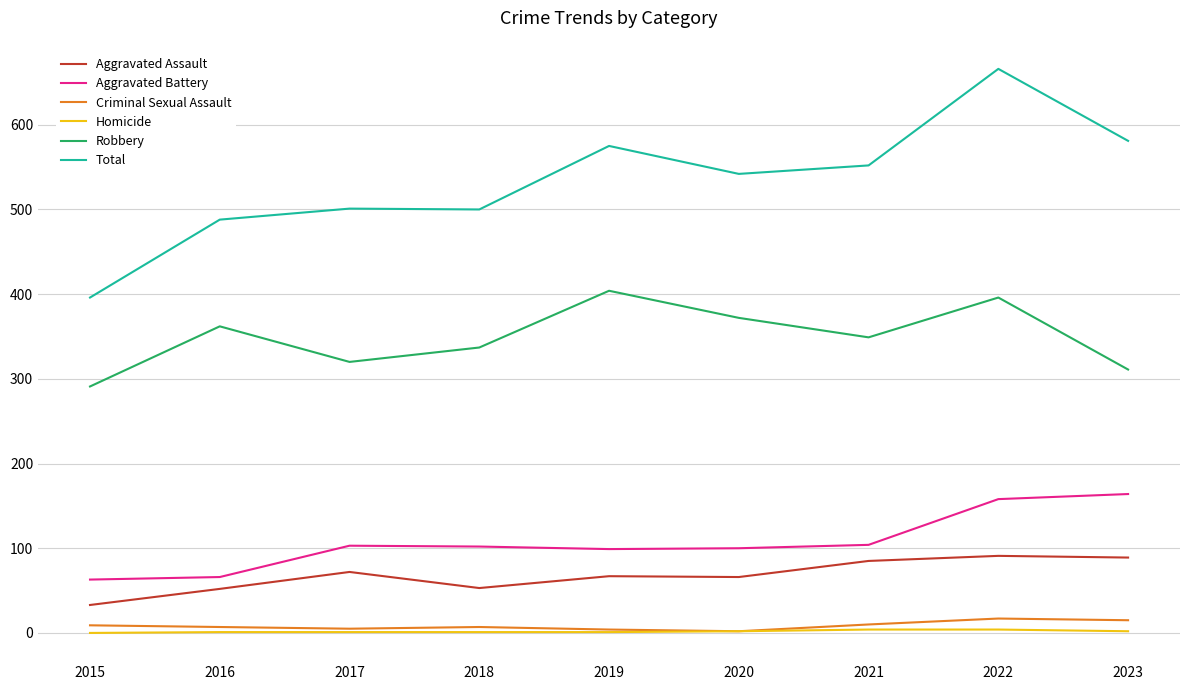

What are all the series names shown in the legend?

Aggravated Assault, Aggravated Battery, Criminal Sexual Assault, Homicide, Robbery, Total